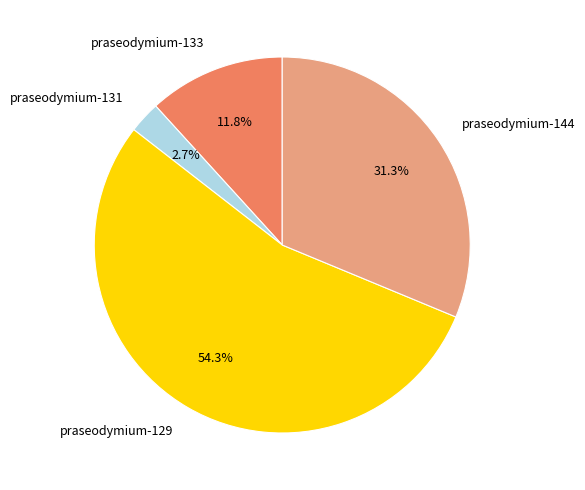

To the nearest percent, what is the average slice percentage?

25%